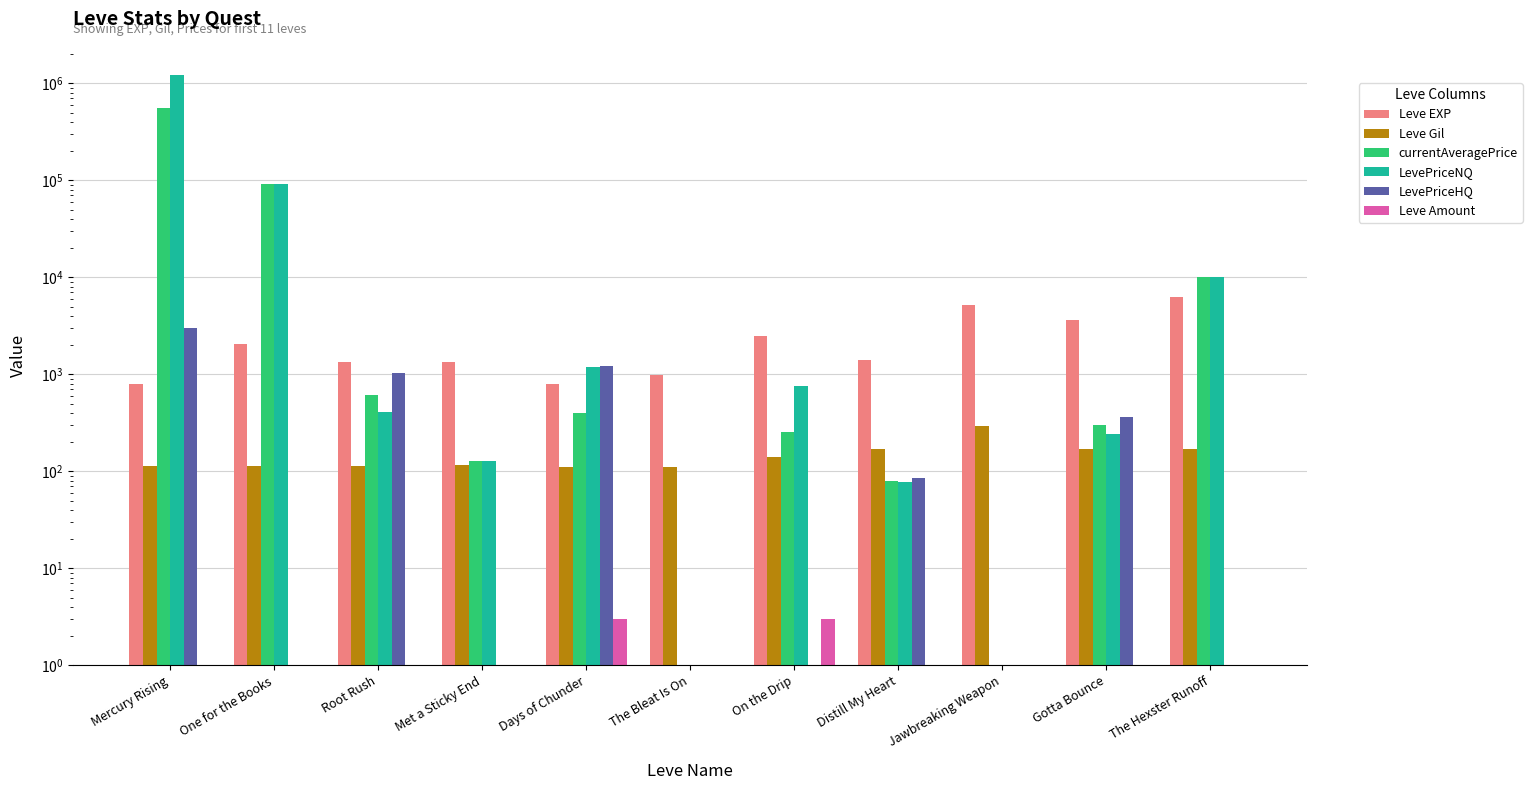

True or false: Leve EXP has a value of 2490.0 at On the Drip.

True